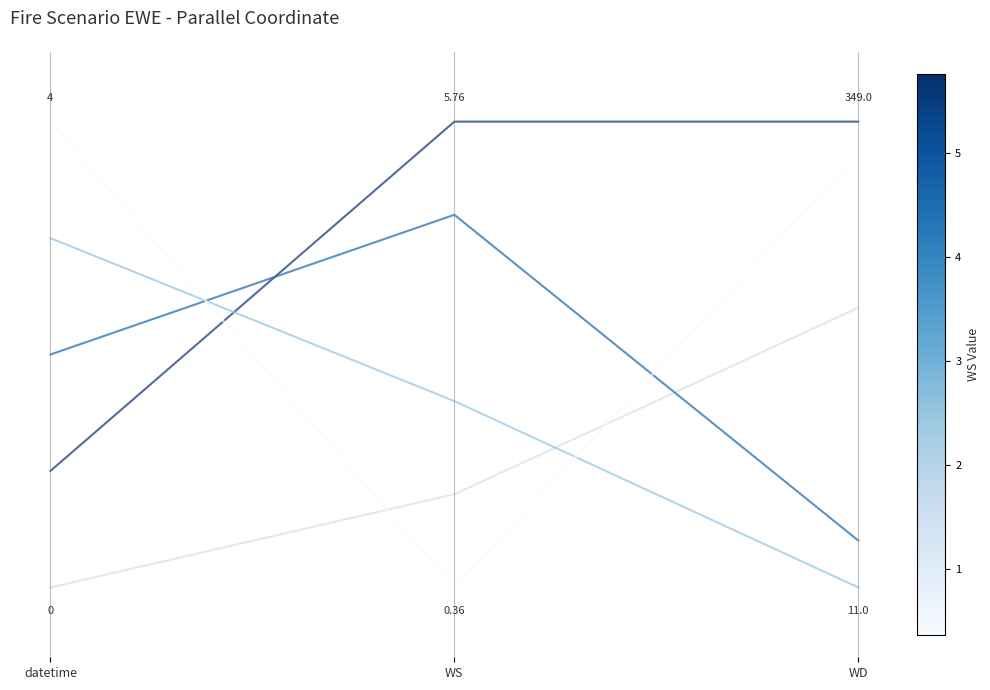

Reading left to right, what are all the values shown in this chart?

t=10/15/2017 22:00: 0.0	0.2	0.6
t=10/15/2017 23:00: 0.2	1.0	1.0
t=10/16/2017 0:00: 0.5	0.8	0.1
t=10/16/2017 1:00: 0.8	0.4	0.0
t=10/16/2017 2:00: 1.0	0.0	0.9